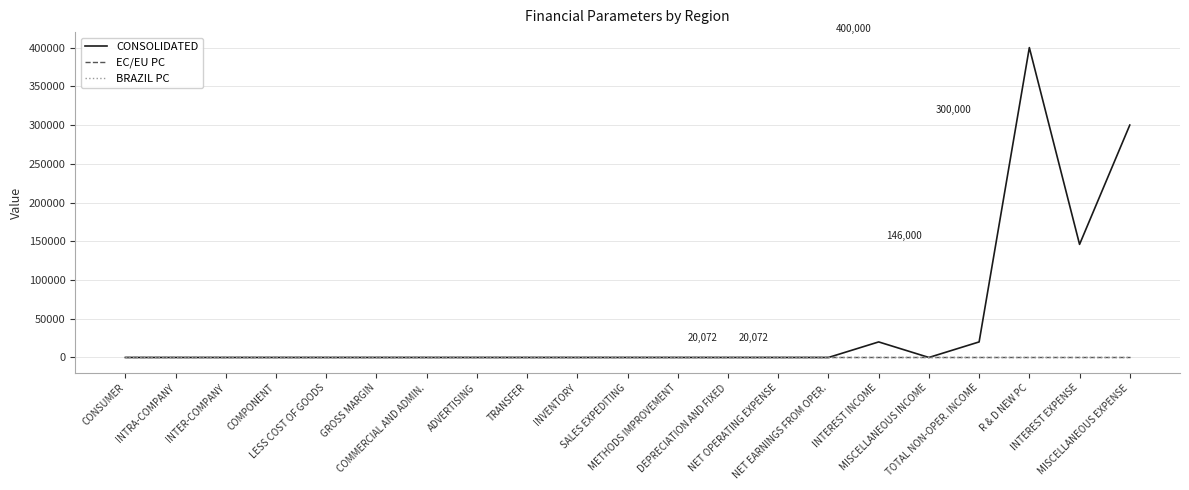

Does the chart display data point markers on the line(s)?

No